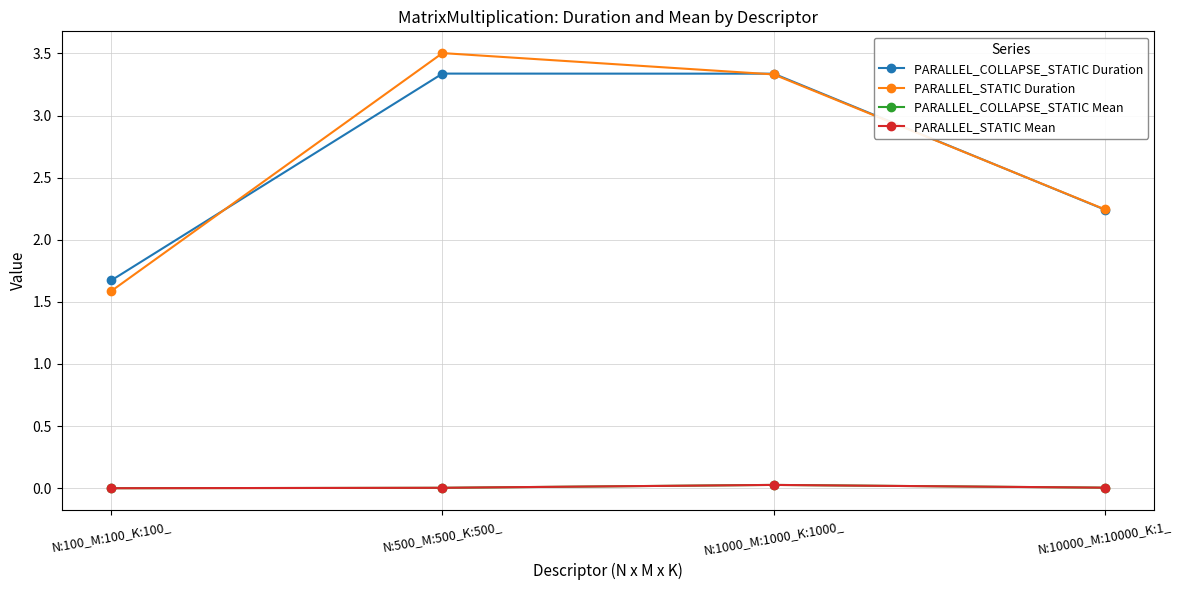

True or false: PARALLEL_STATIC Mean has a value of 0.0 at N:100_M:100_K:100_.

True